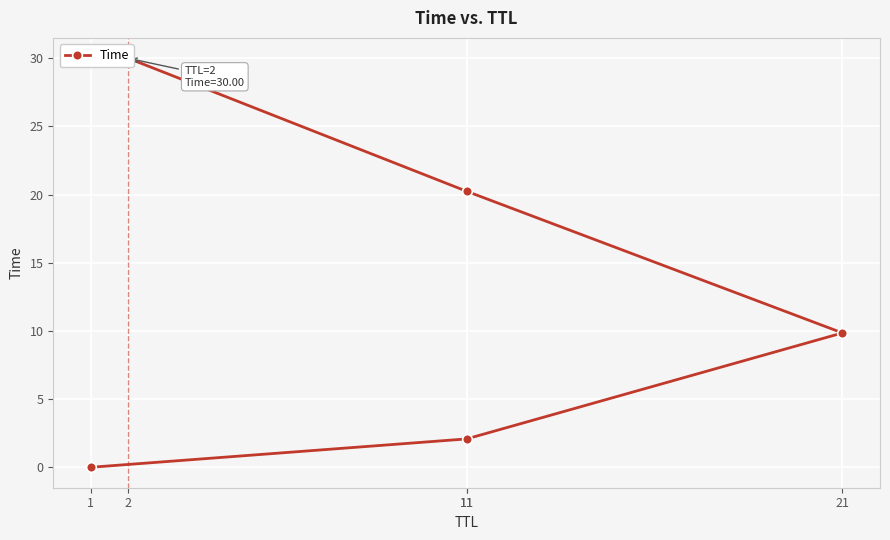

Is this an area chart (filled region under the line)?

No